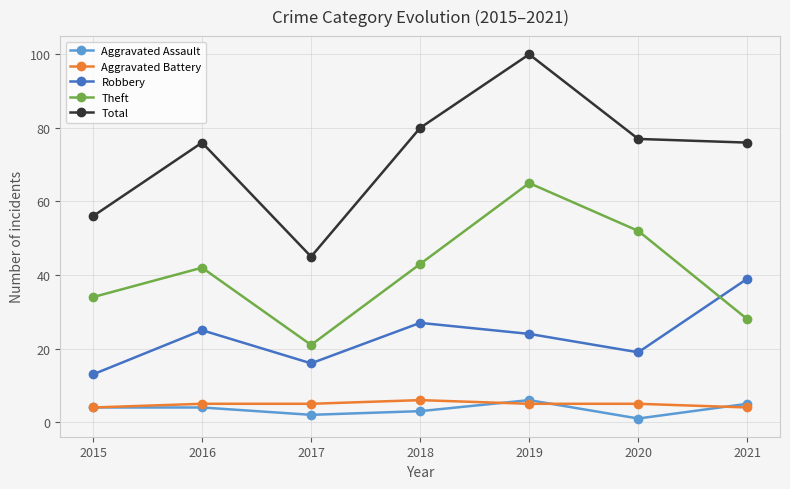

At 2019, list the series in order from smallest to largest.

Aggravated Battery, Aggravated Assault, Robbery, Theft, Total